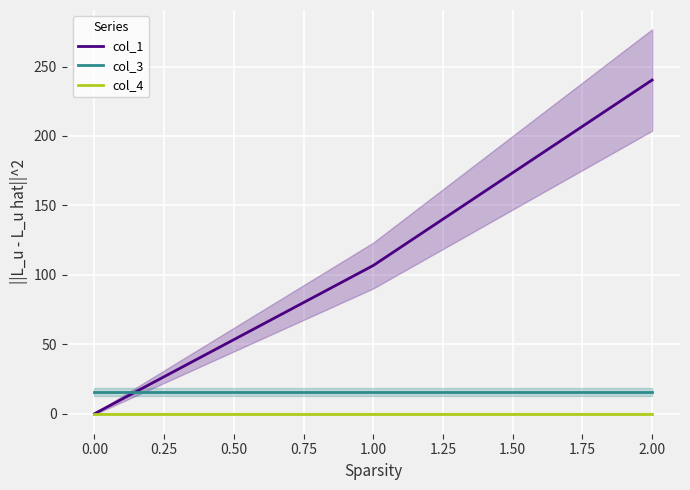

Count the number of categories in the chart.

3